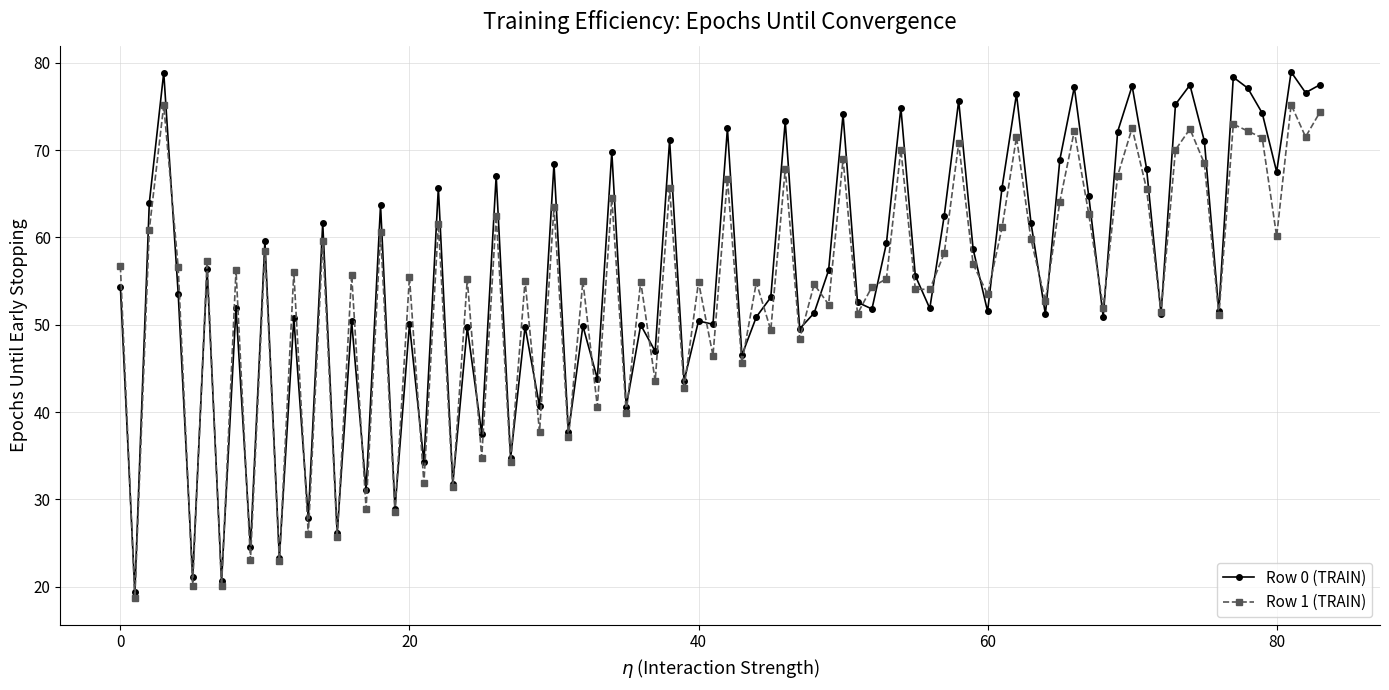

What is the lowest value of the Row 0 (TRAIN) series?

19.4